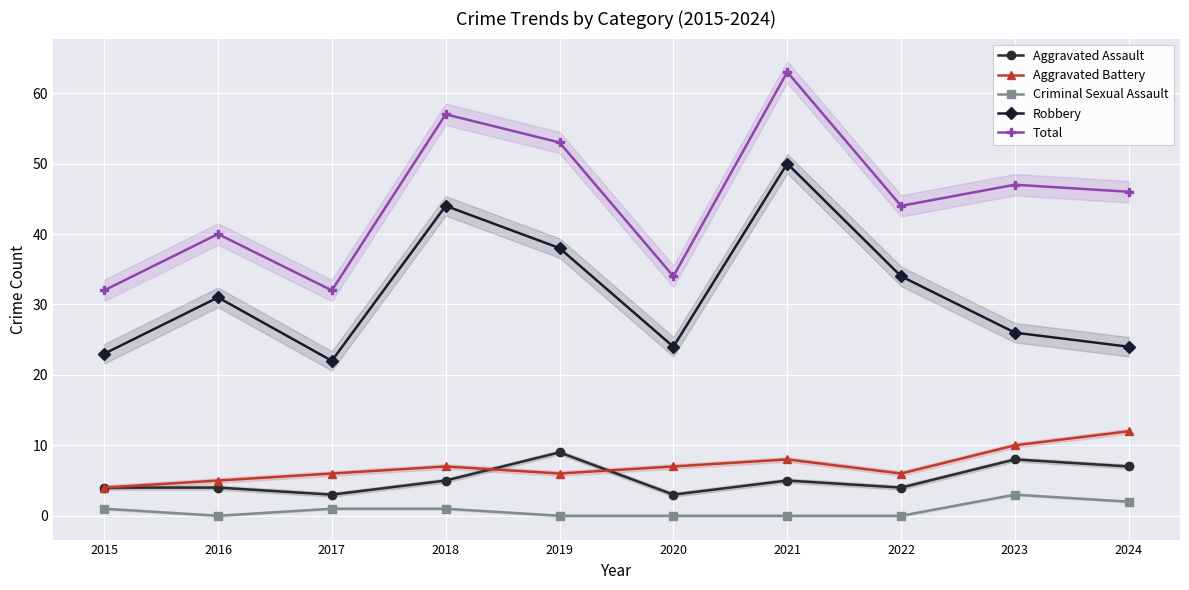

Rank the categories by Aggravated Assault value from lowest to highest.

2017, 2020, 2015, 2016, 2022, 2018, 2021, 2024, 2023, 2019